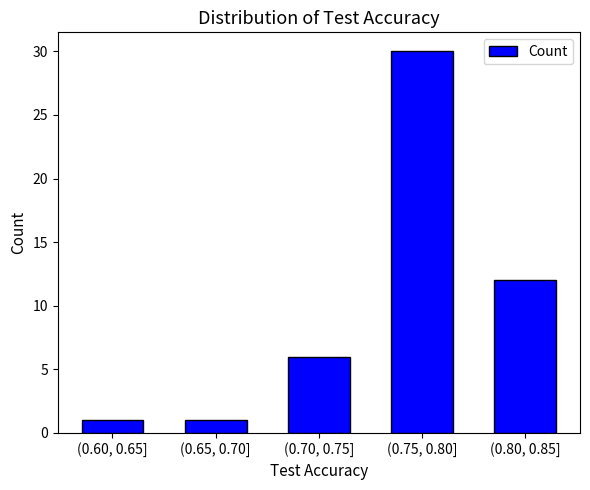

Reading left to right, transcribe all the data shown in this chart.

(0.60, 0.65]=1	(0.65, 0.70]=1	(0.70, 0.75]=6	(0.75, 0.80]=30	(0.80, 0.85]=12